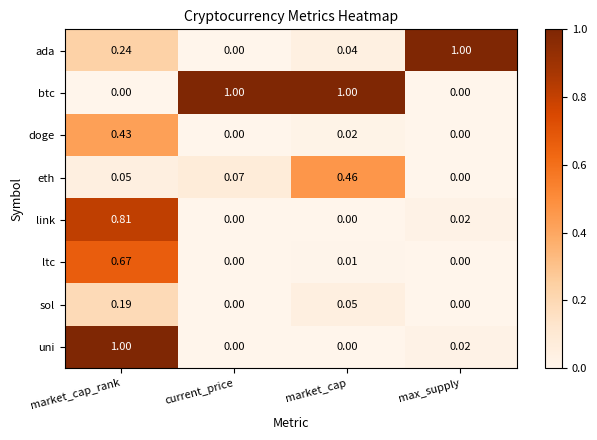

Which series has the largest total across all categories?

btc